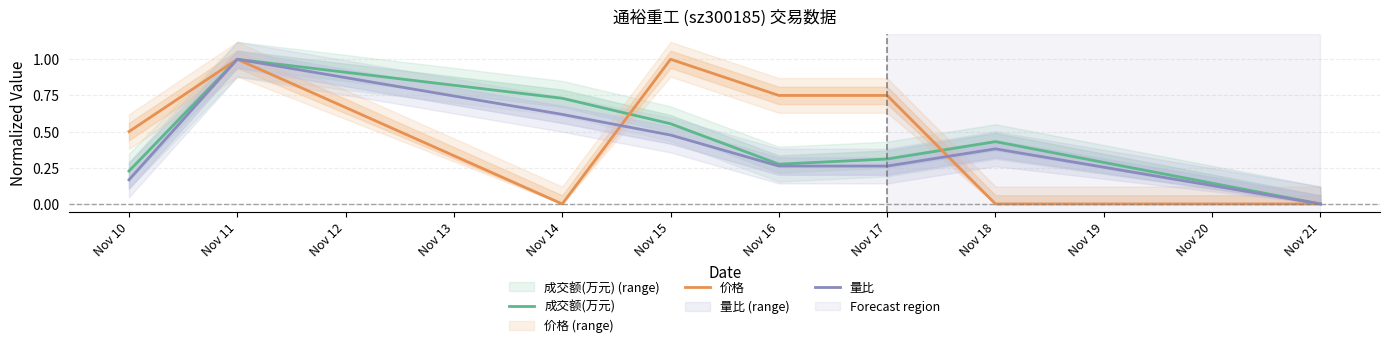

Is it true that 价格 equals 0.2 at Nov 16?

False